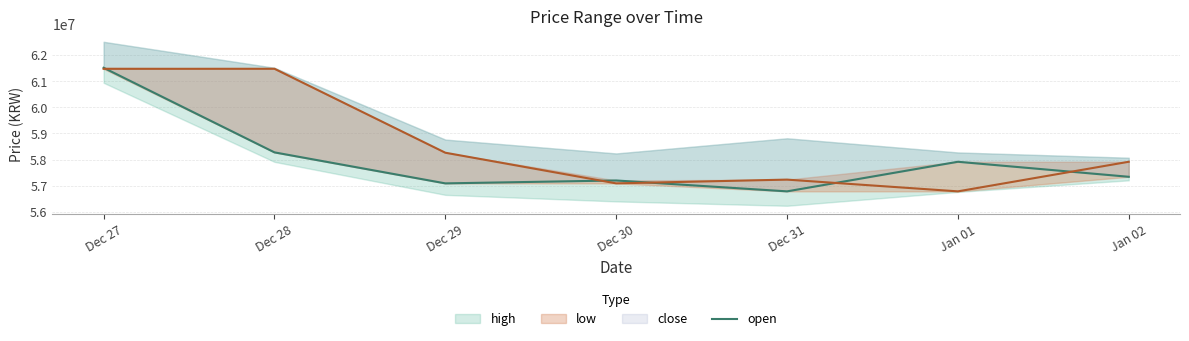

What position from the left is Jan 01?

6